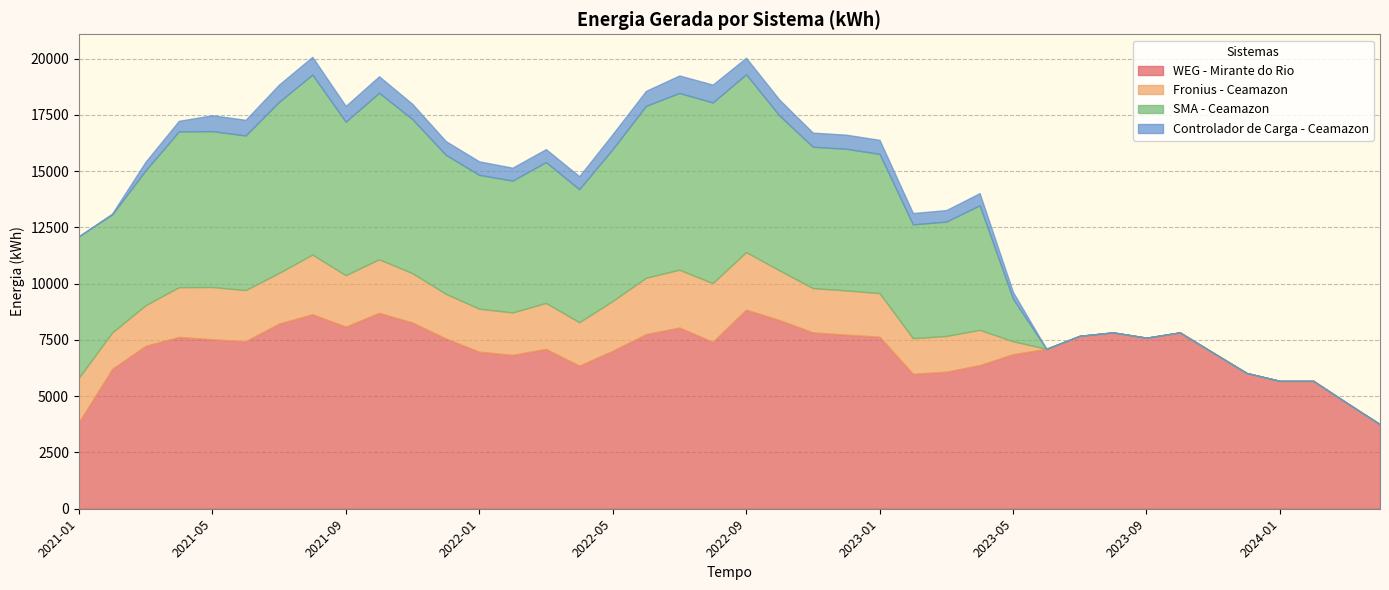

True or false: Fronius - Ceamazon and SMA - Ceamazon intersect in this chart.

False